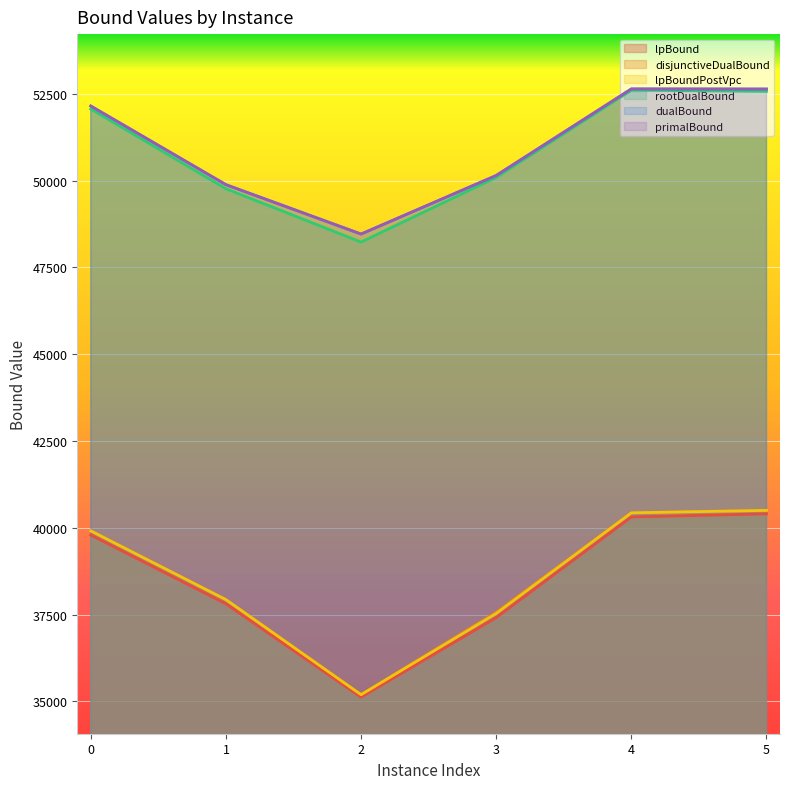

At 5, list the series in order from smallest to largest.

lpBound, lpBoundPostVpc, disjunctiveDualBound, rootDualBound, dualBound, primalBound